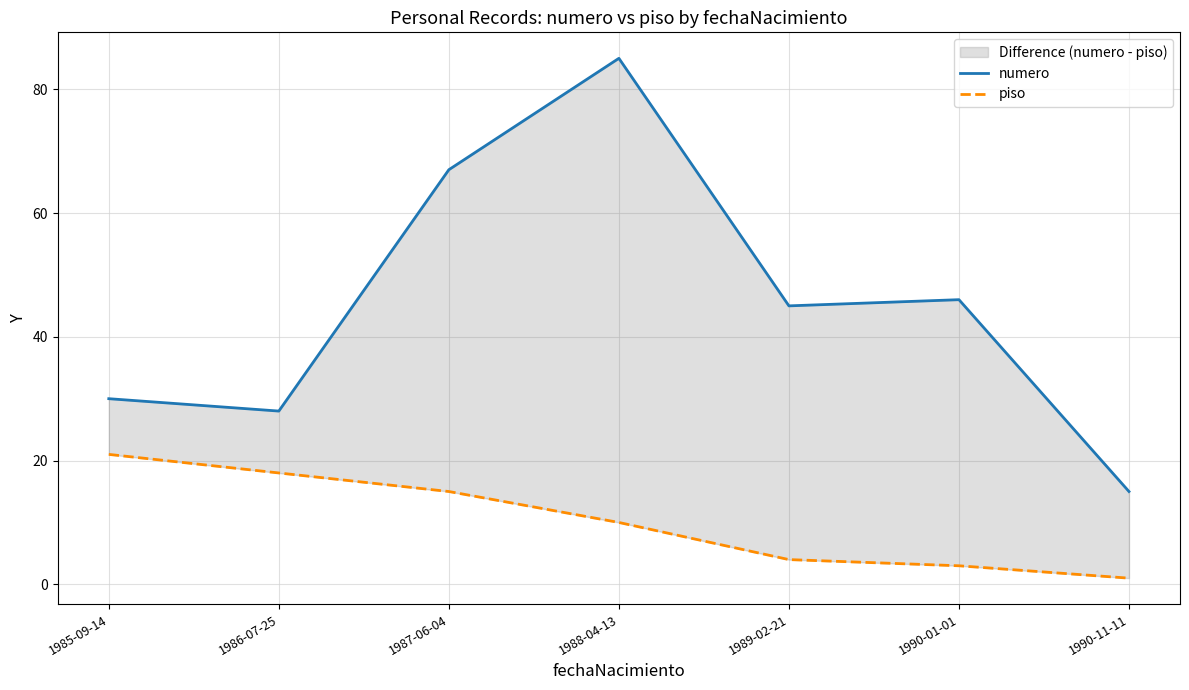

Where is piso nearest to the value 11?

1988-04-13